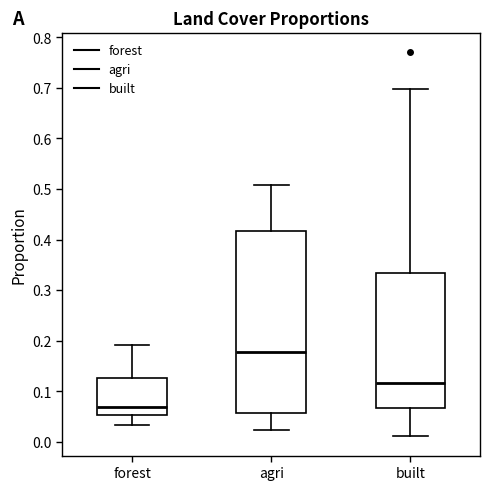

Reading left to right, read every box against the y-axis: the position of its median line, the range the box covers, and the ends of its whiskers. The values are not printed on the chart, so give them approximately, as read against the axis.

forest: median 0.07, box 0.05 to 0.13, whiskers 0.03 to 0.19
agri: median 0.18, box 0.06 to 0.42, whiskers 0.02 to 0.51
built: median 0.12, box 0.07 to 0.33, whiskers 0.01 to 0.70